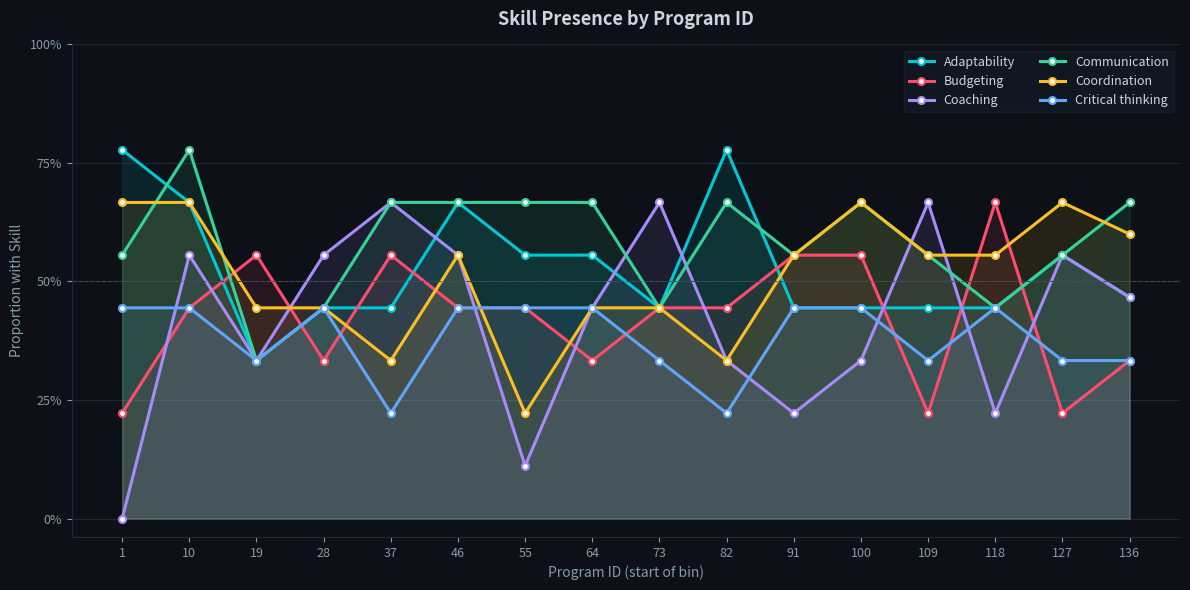

What is the value of the Budgeting point at the 6th from the left?

0.4